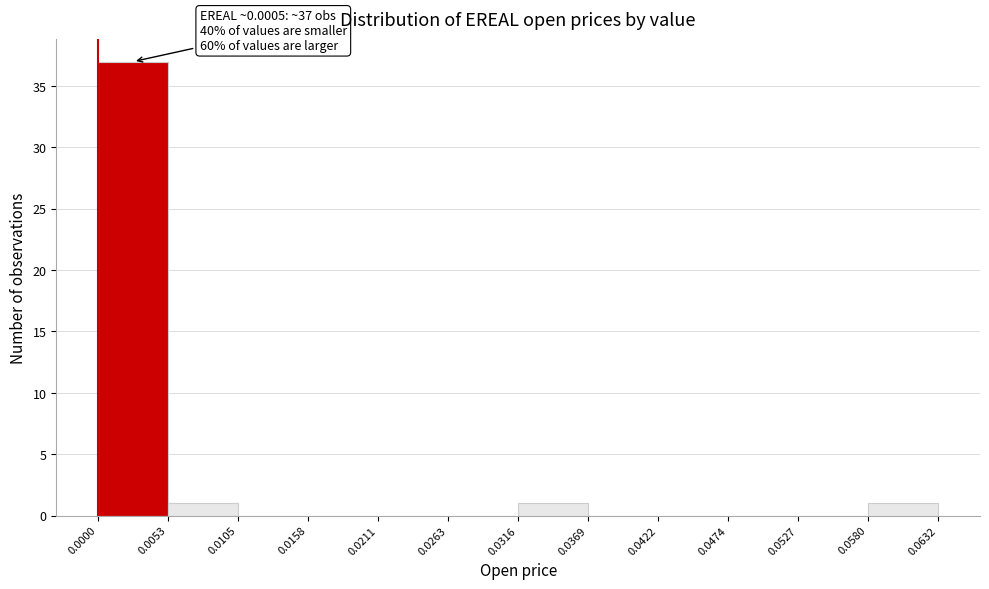

Over which range of the x-axis is the bar tallest?

0.0000 to 0.0053